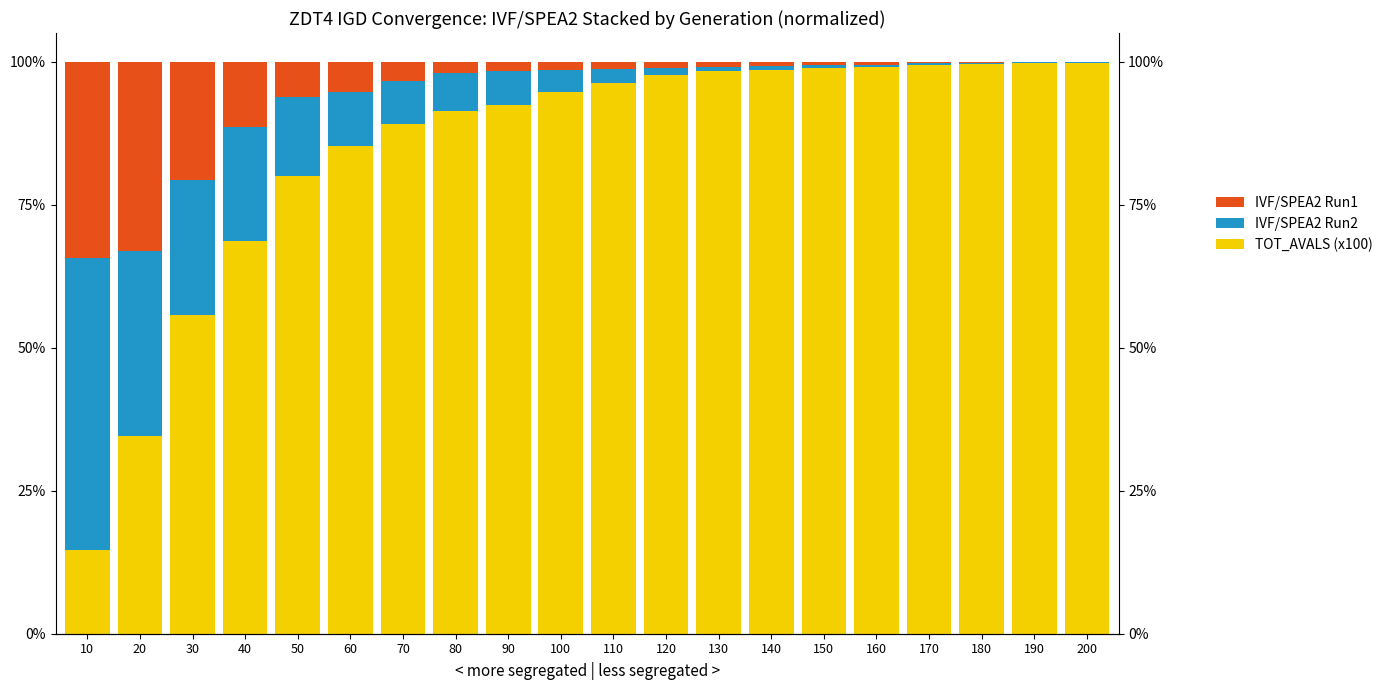

True or false: TOT_AVALS (x100) has a value of 98.9 at 150.

True